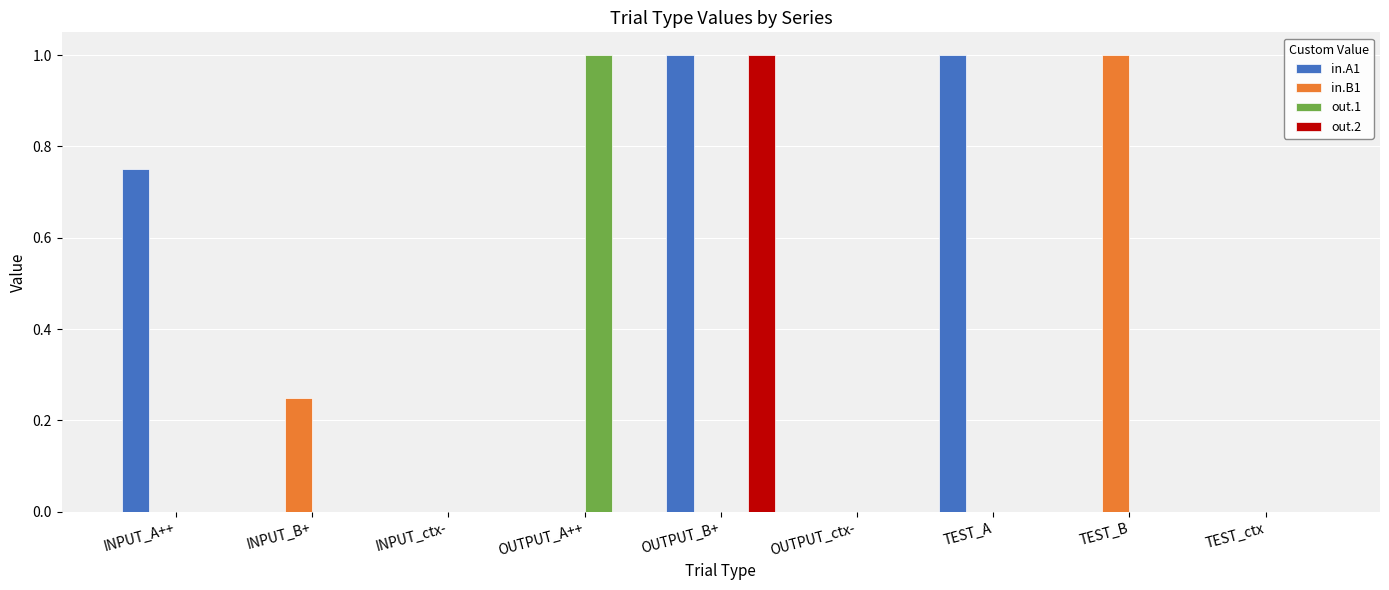

What are all the series names shown in the legend?

in.A1, in.B1, out.1, out.2